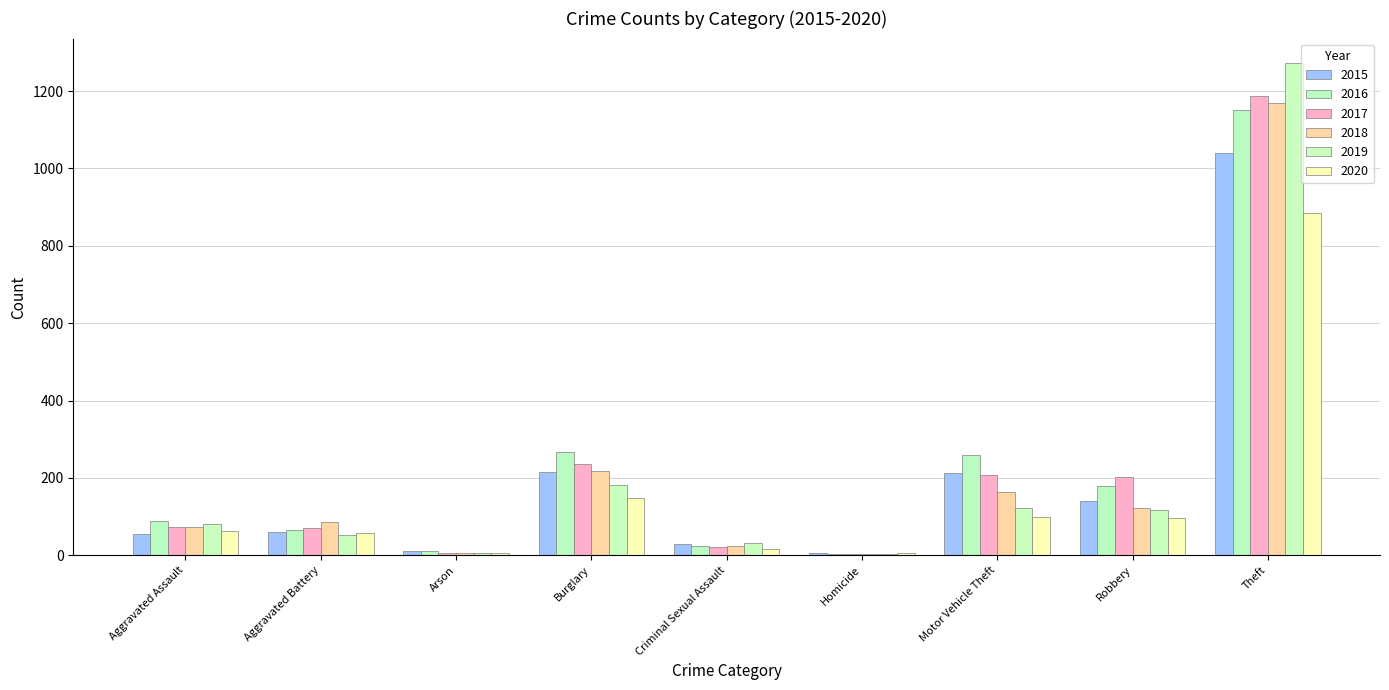

Which series has the widest spread of values?

2019